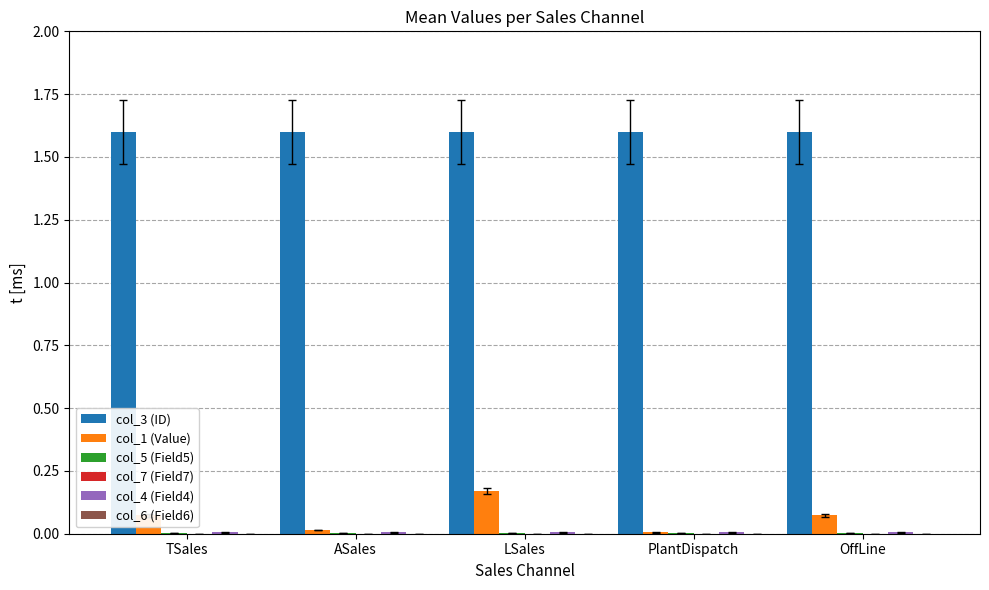

How many data points does each series have?

5